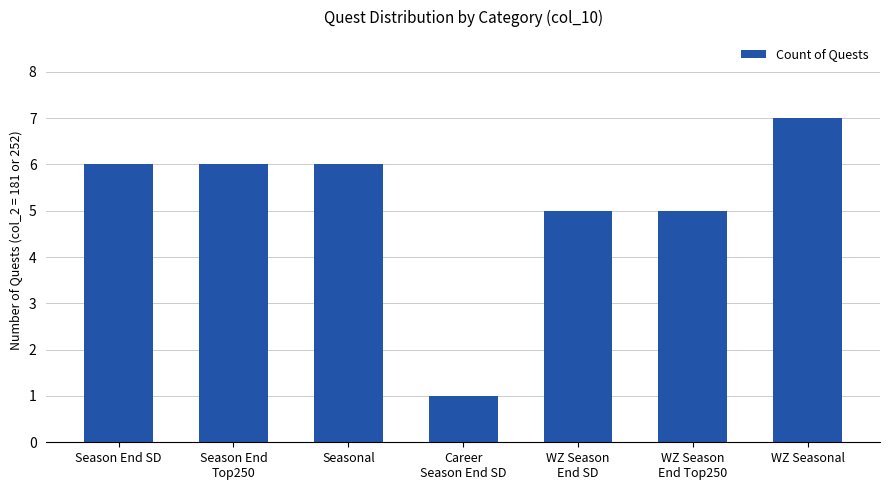

What is the difference between the values at WZ Season
End Top250 and Season End
Top250?

1